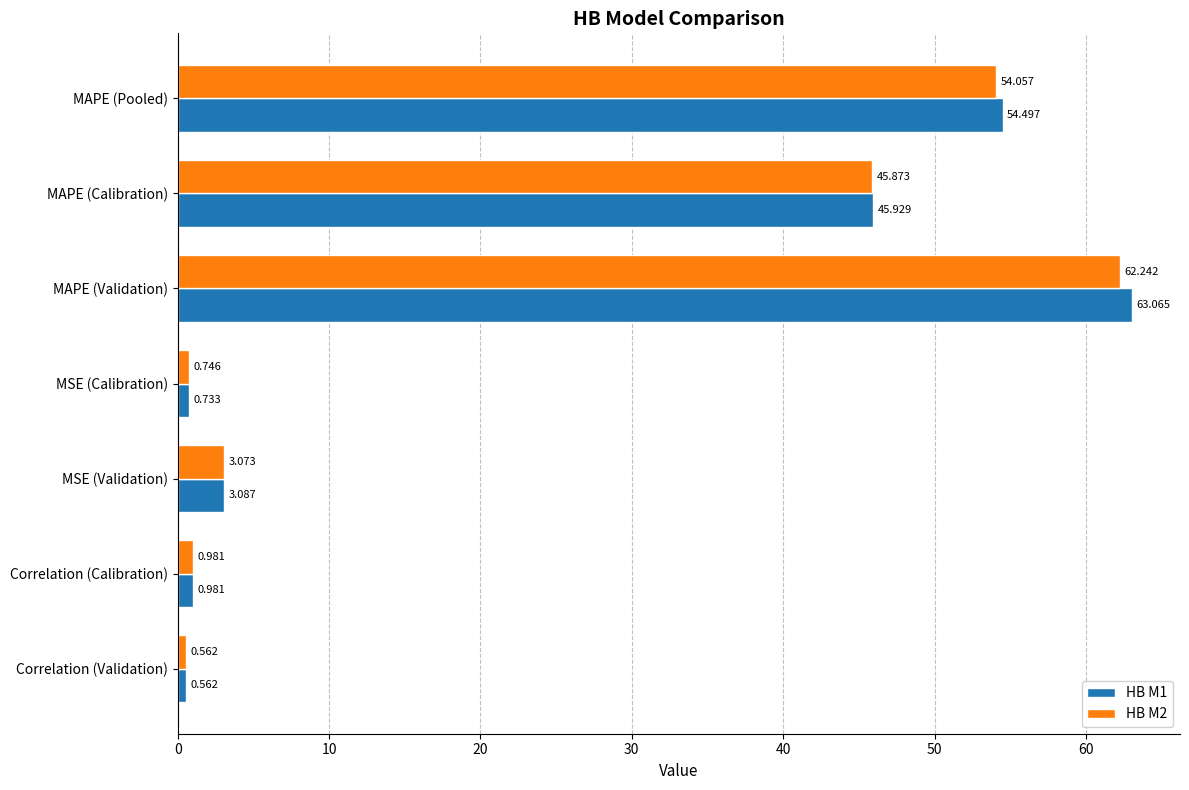

At which category does the chart reach its peak across all series?

MAPE (Validation)